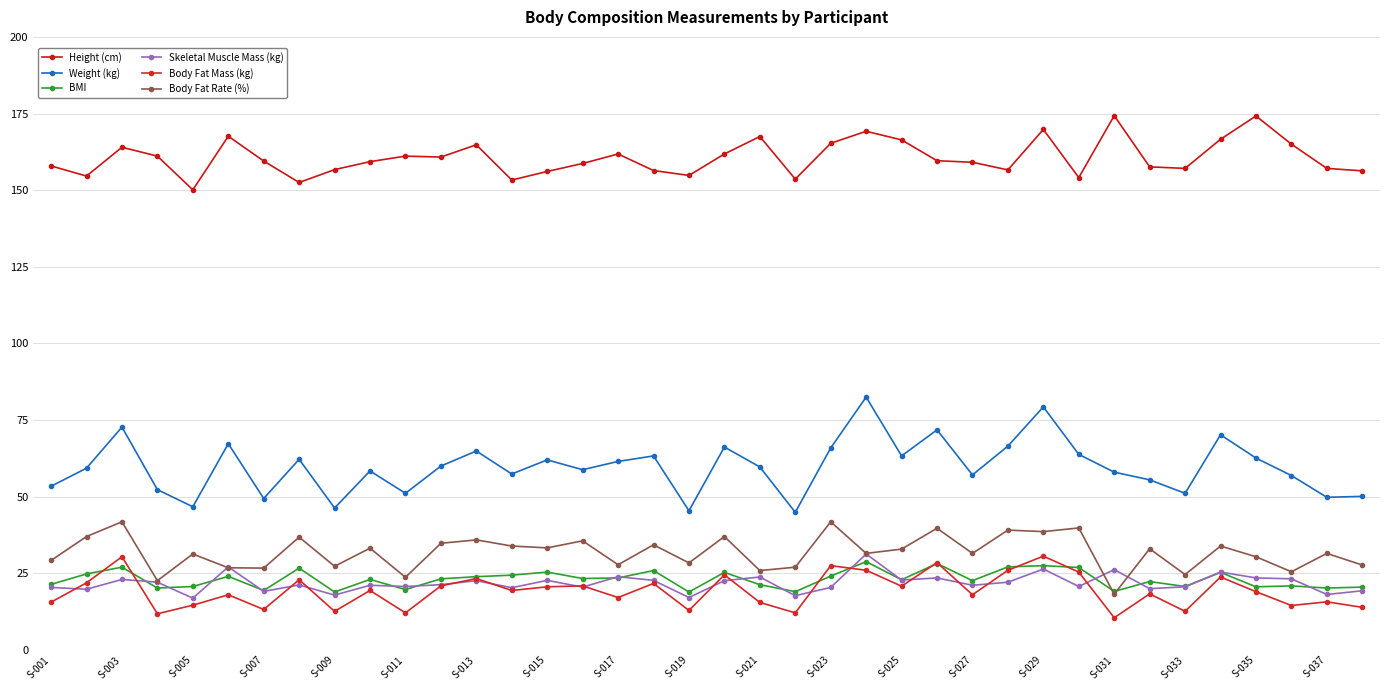

Does the chart have visible grid lines?

Yes